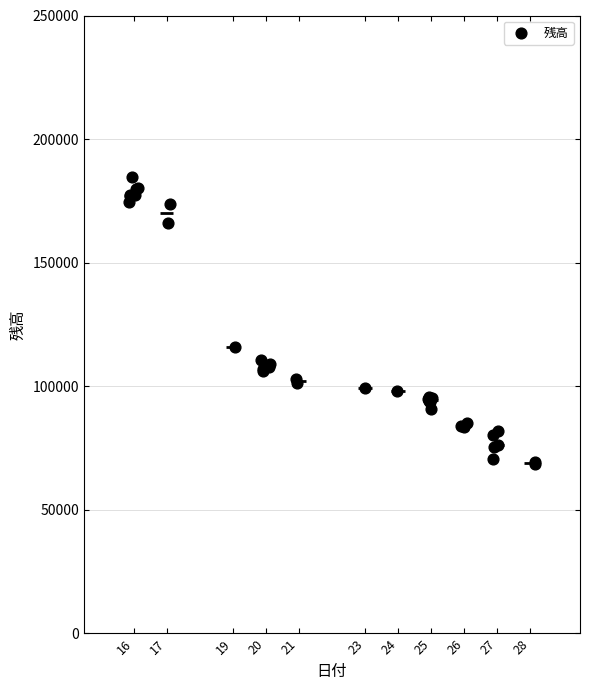

What Y value in the scatter plot is closest to 126651?

116012